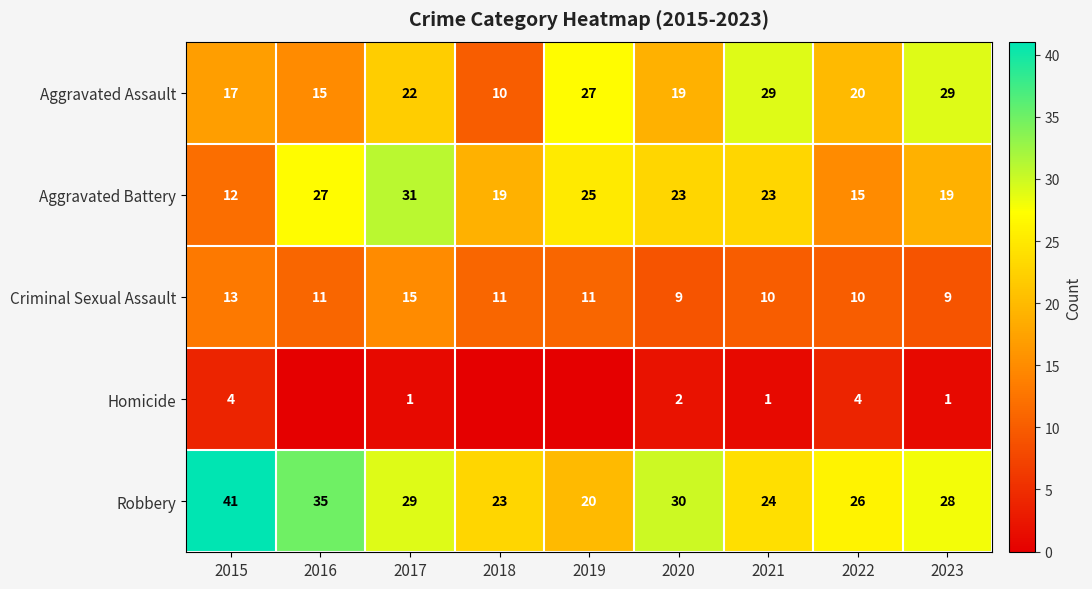

What is the sum of all Criminal Sexual Assault values?

99